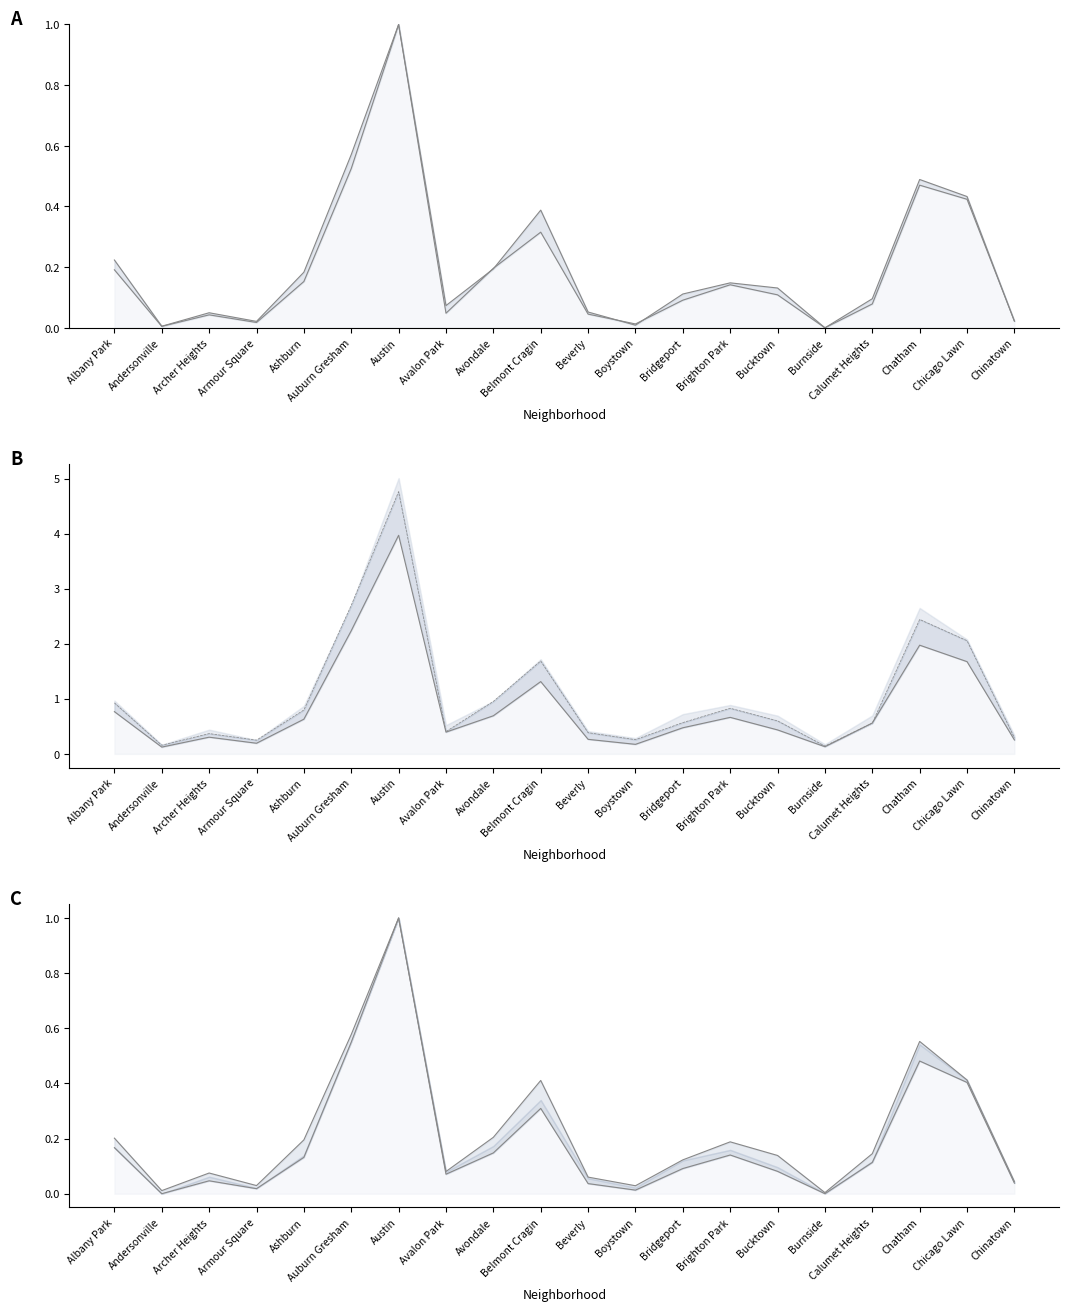

How many lines are shown in the chart?

6